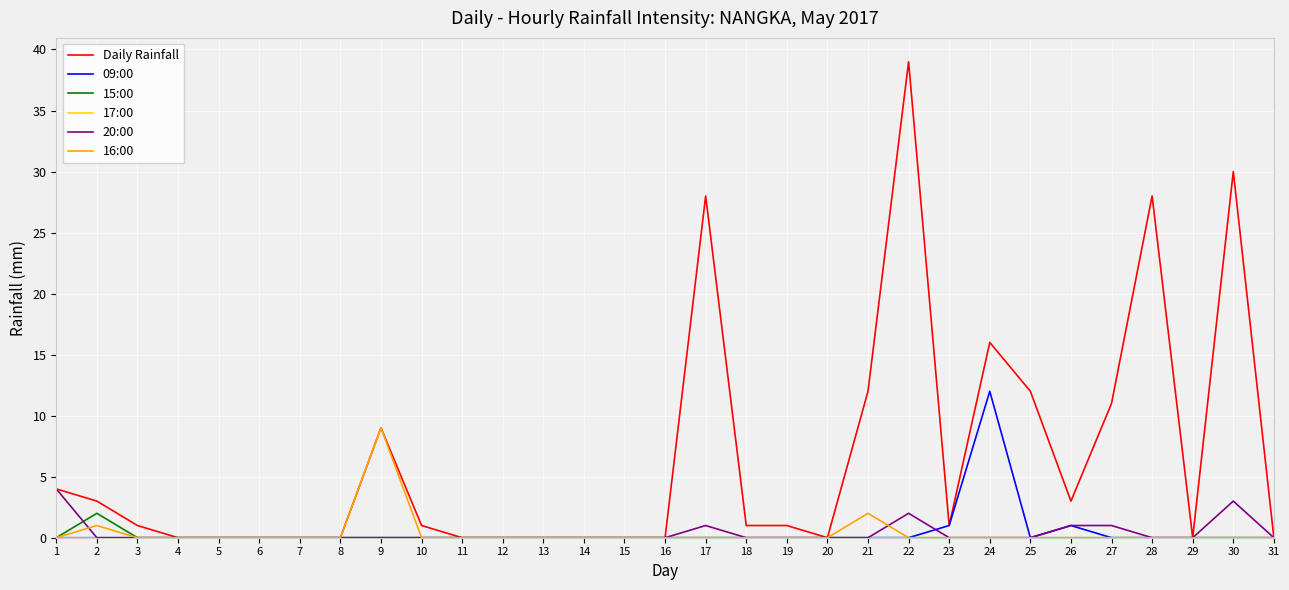

Which series has the largest total across all categories?

Daily Rainfall